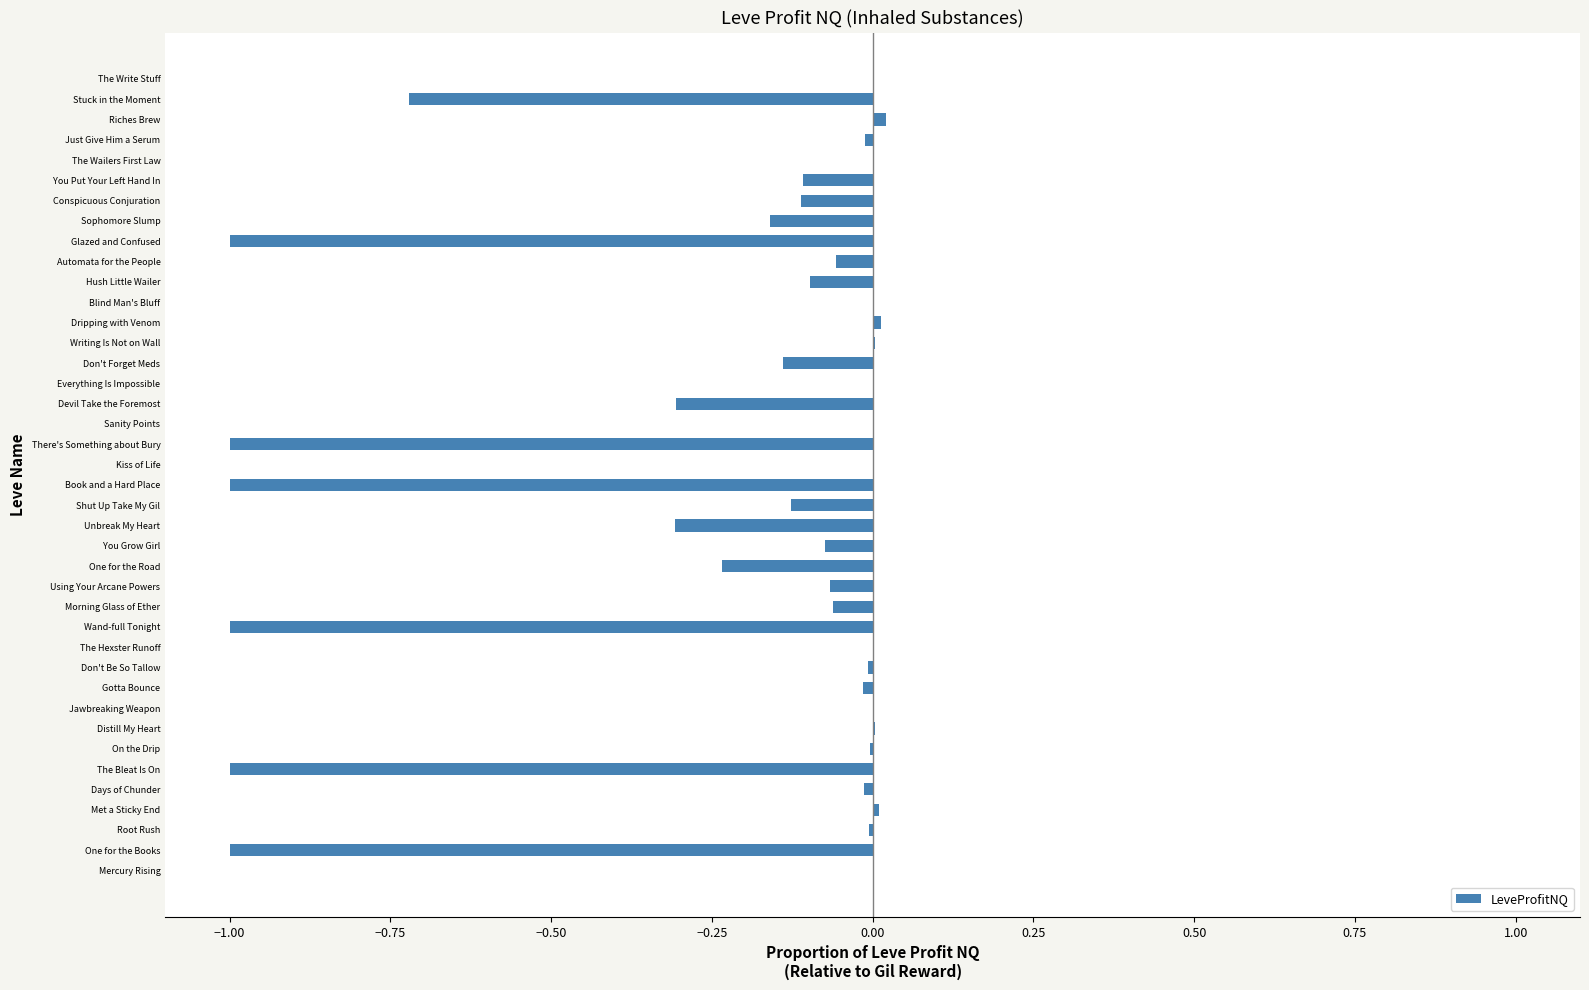

What is the sum of all values?

-8.6